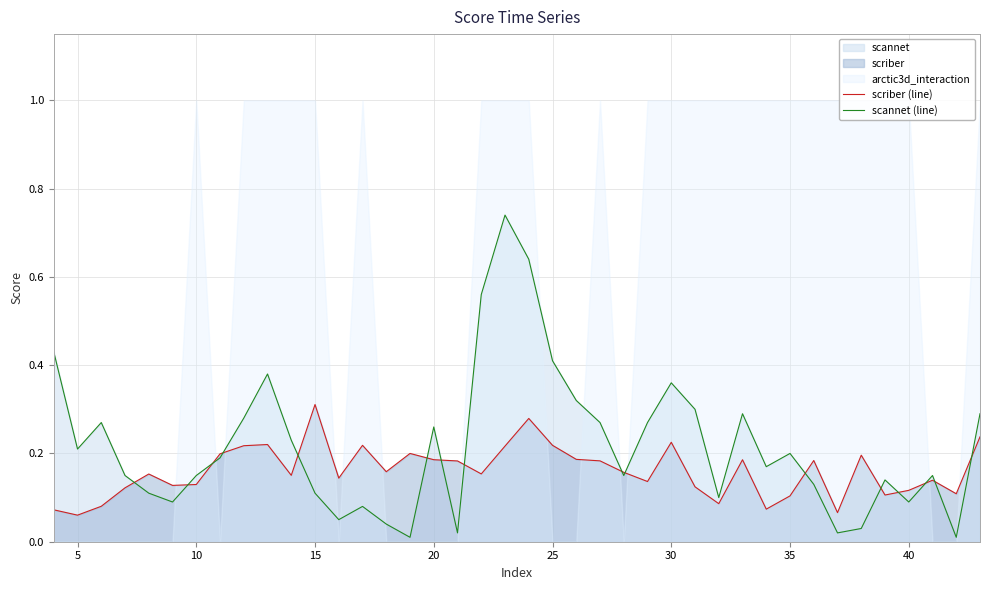

The value of scannet (line) at 25 is 0.7. True or false?

False